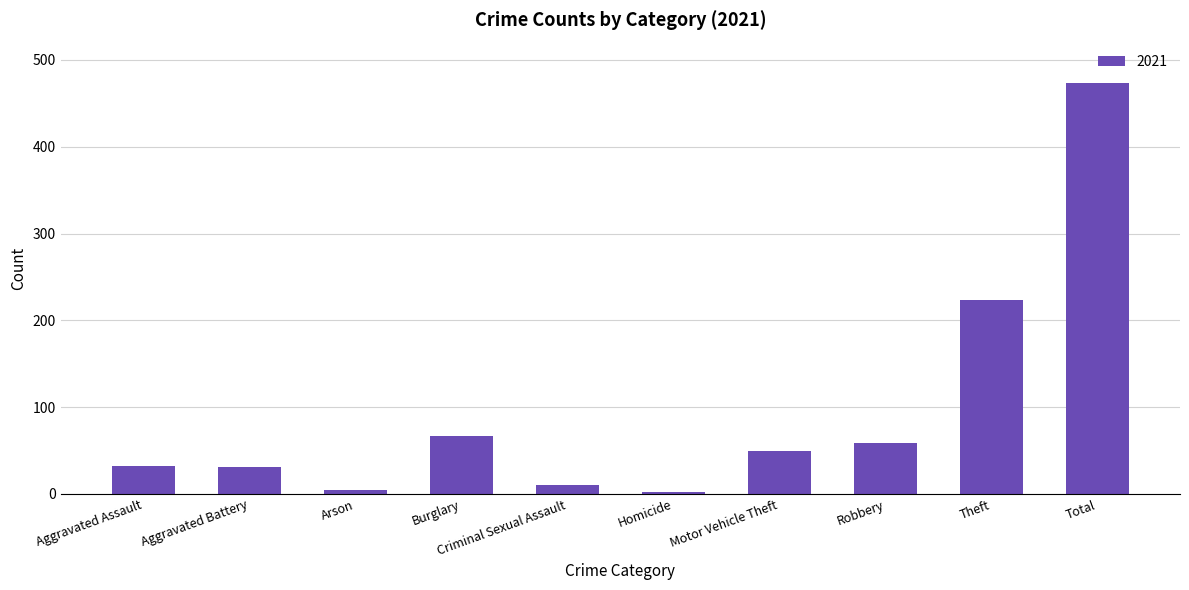

What is the change in value from Motor Vehicle Theft to Total?

+425